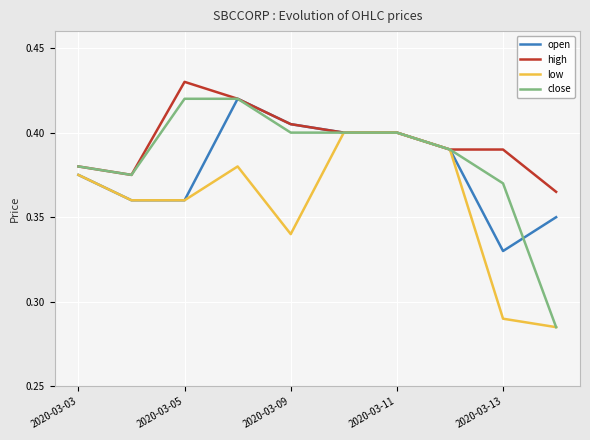

Which series has the widest spread of values?

close